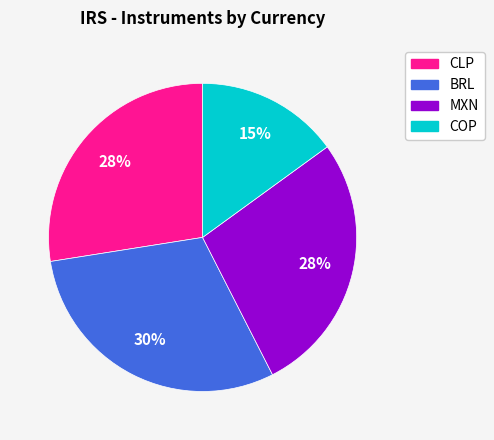

To the nearest percent, what is the average slice percentage?

25%